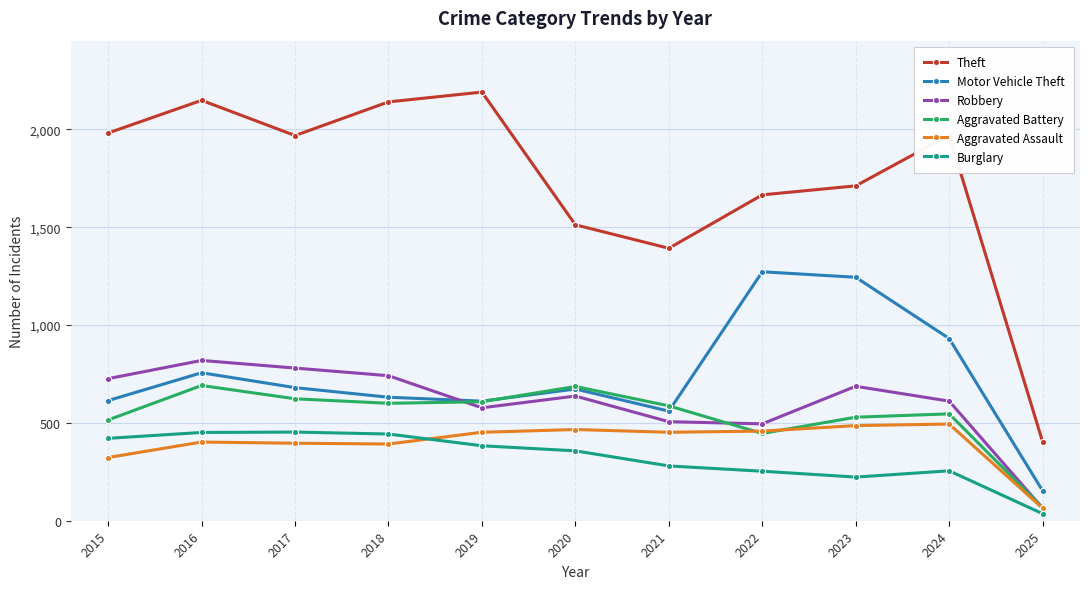

Which category has the lowest value in the Motor Vehicle Theft series?

2025